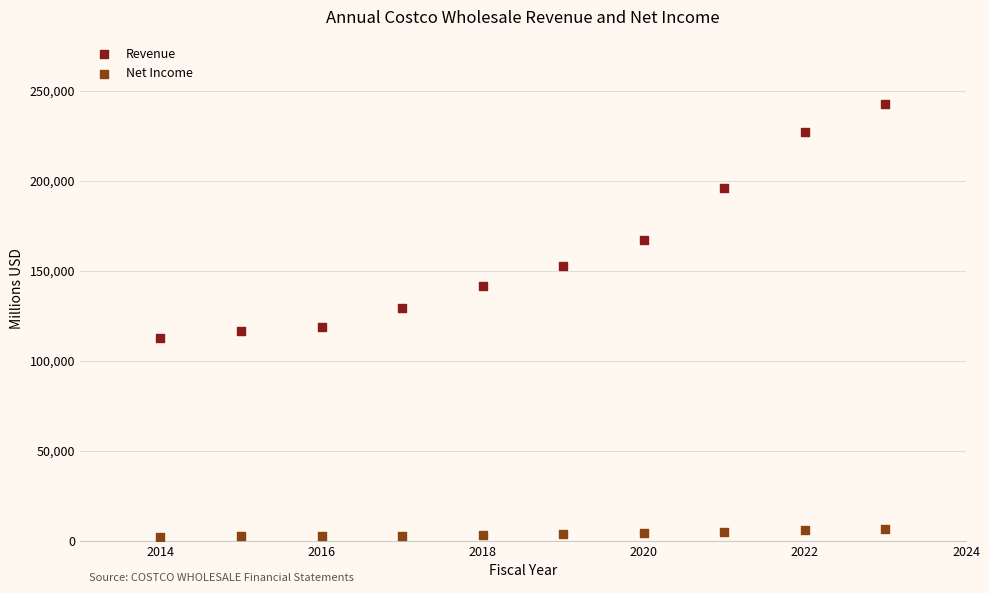

In the Revenue series, what Y value is closest to 177465?

166761